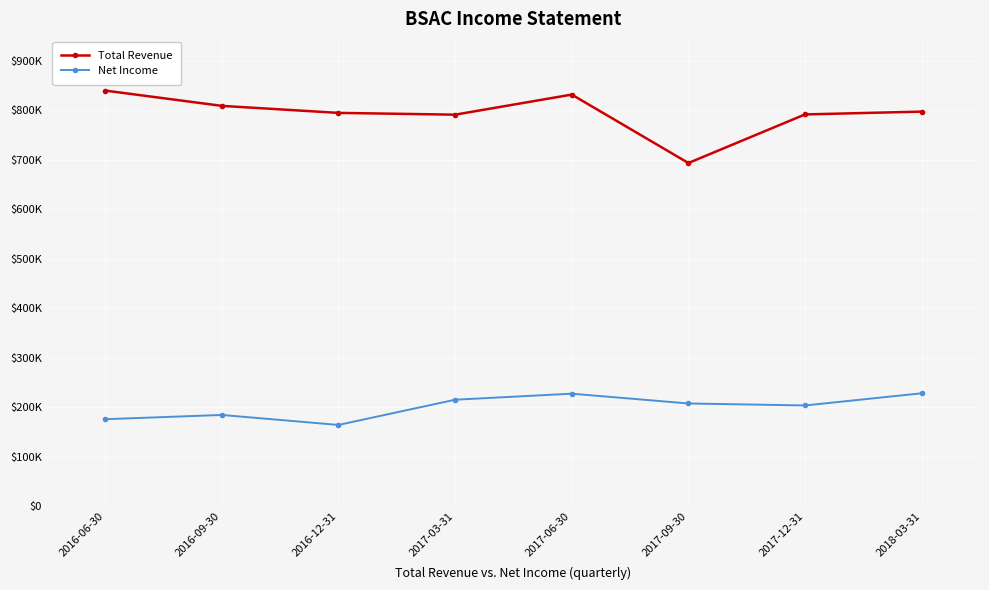

At which category does Total Revenue reach its first local valley?

2017-03-31